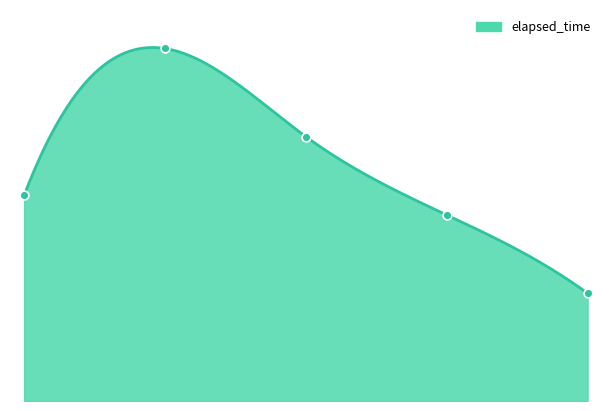

What is the change in value from 0.0 to 2.0?

+6000